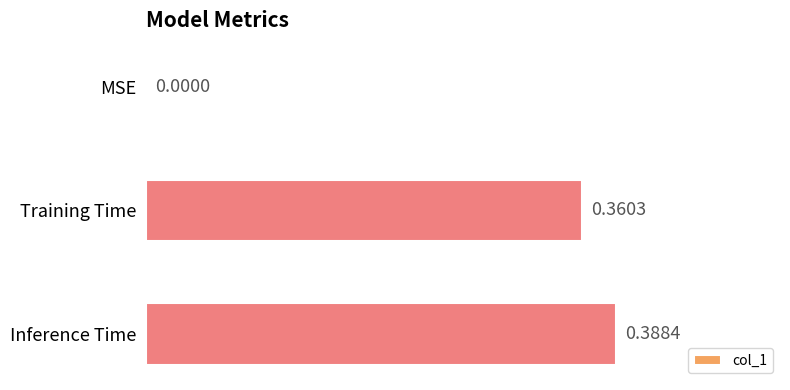

Which category has the highest value across all series?

Inference Time